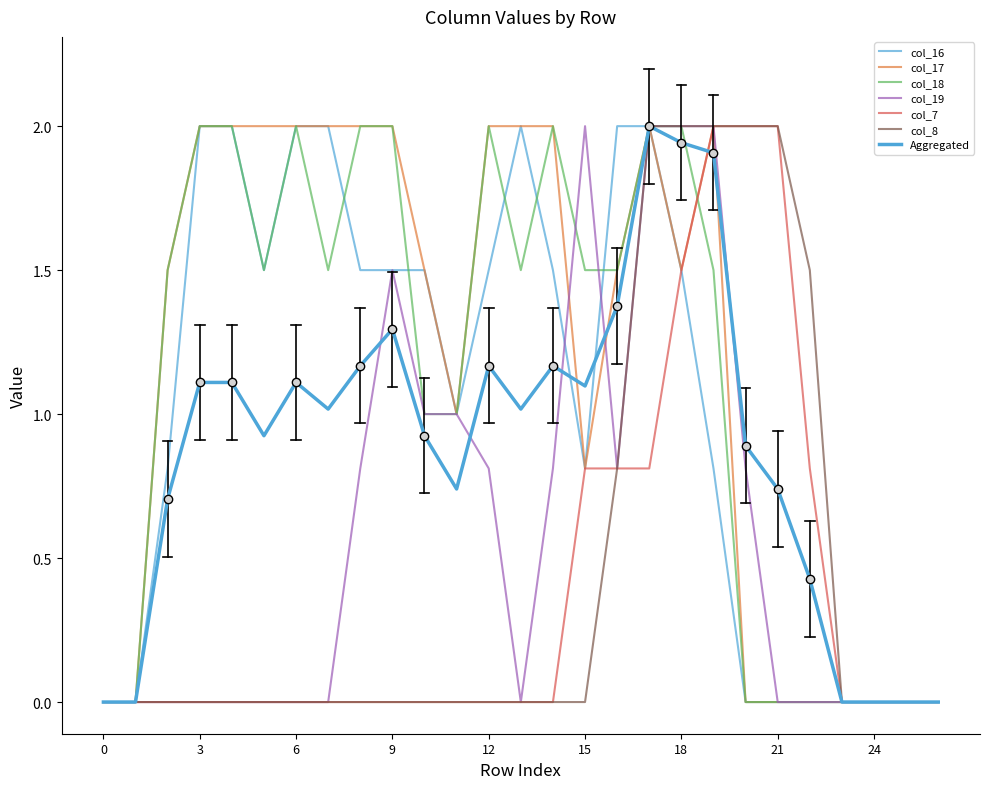

What is the maximum value for col_19?

2.0